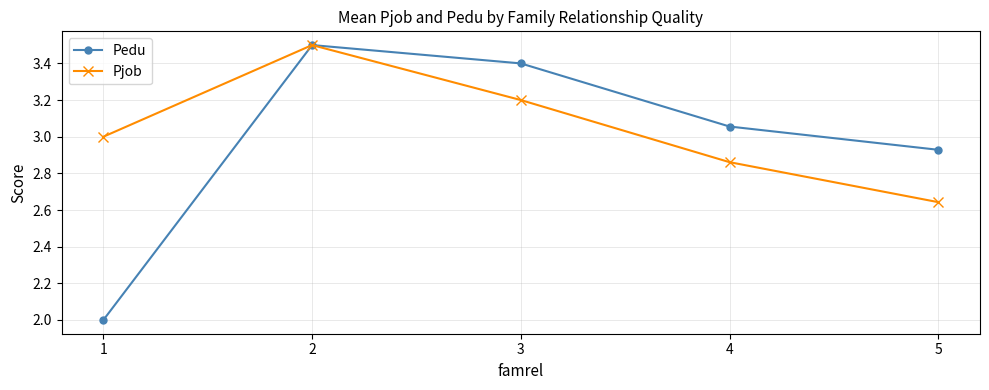

At which category does Pedu reach its first local peak?

2